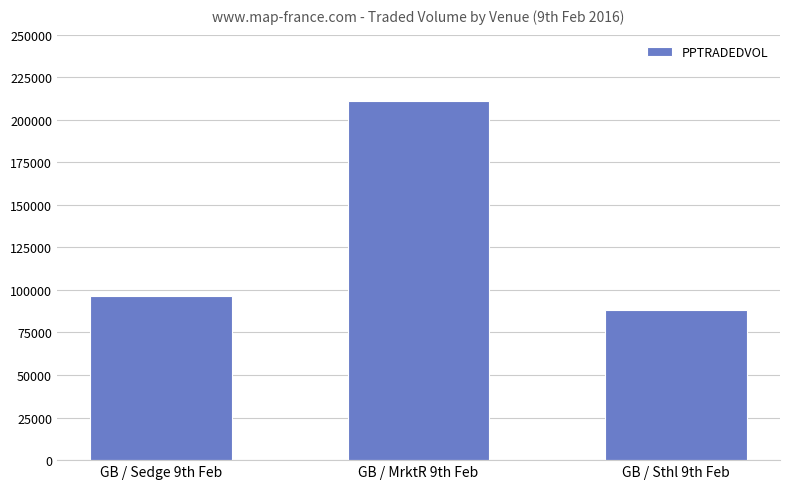

How many categories are shown in the chart?

3